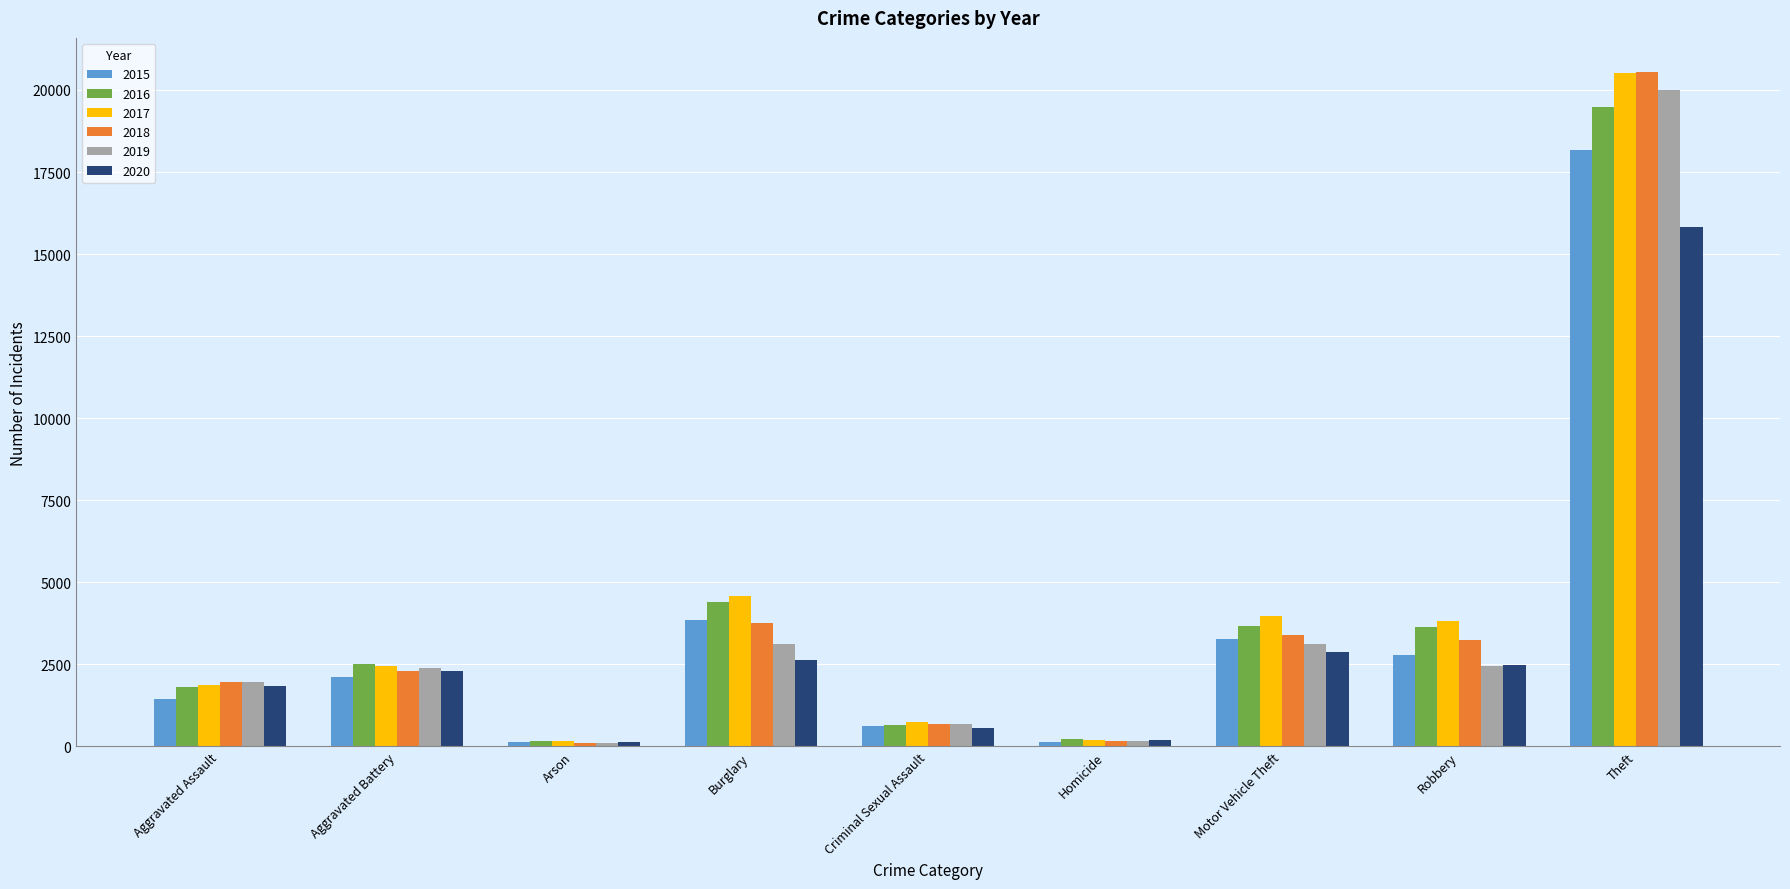

What is the difference between the highest and lowest values at Motor Vehicle Theft?

1103